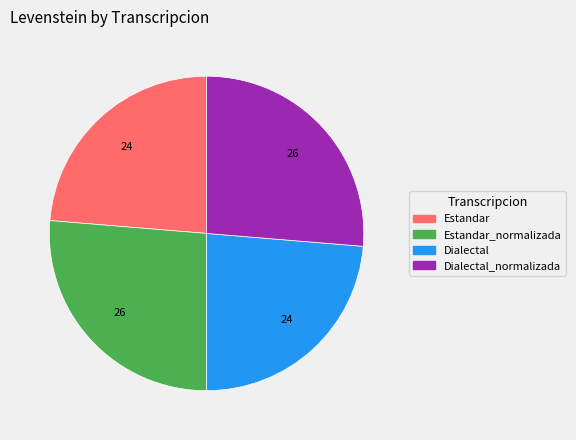

How many segments does this pie chart have?

4